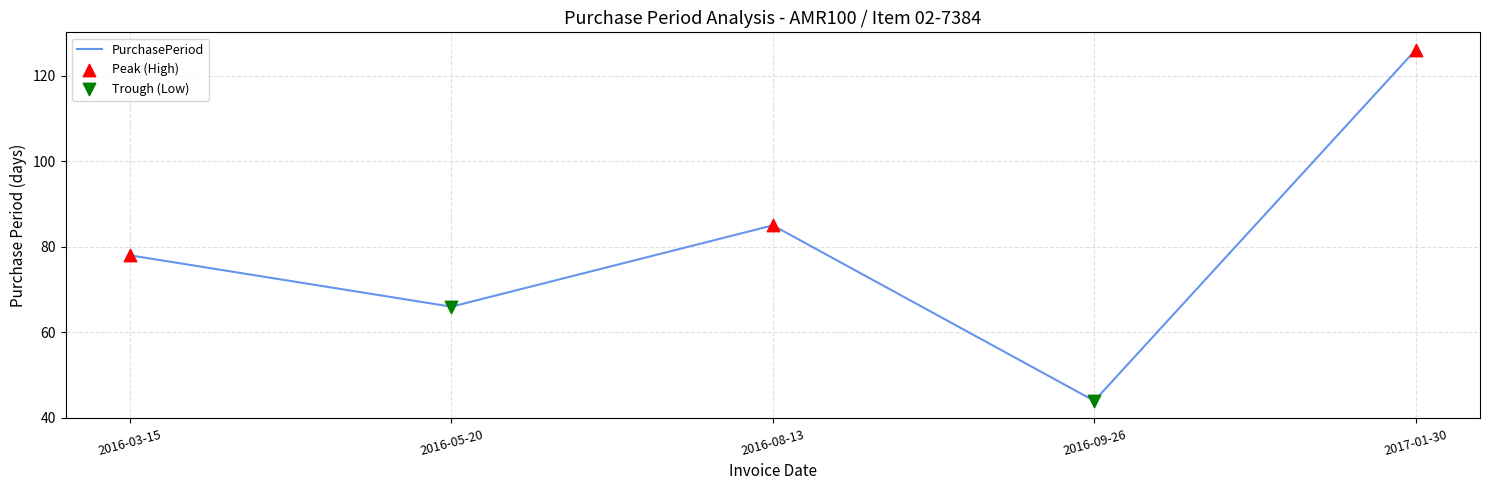

Which has a higher value, 2016-08-13 or 2016-09-26?

2016-08-13